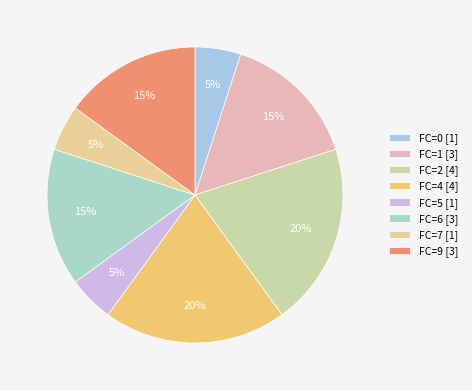

To the nearest percent, what portion does FC=2 represent?

20%